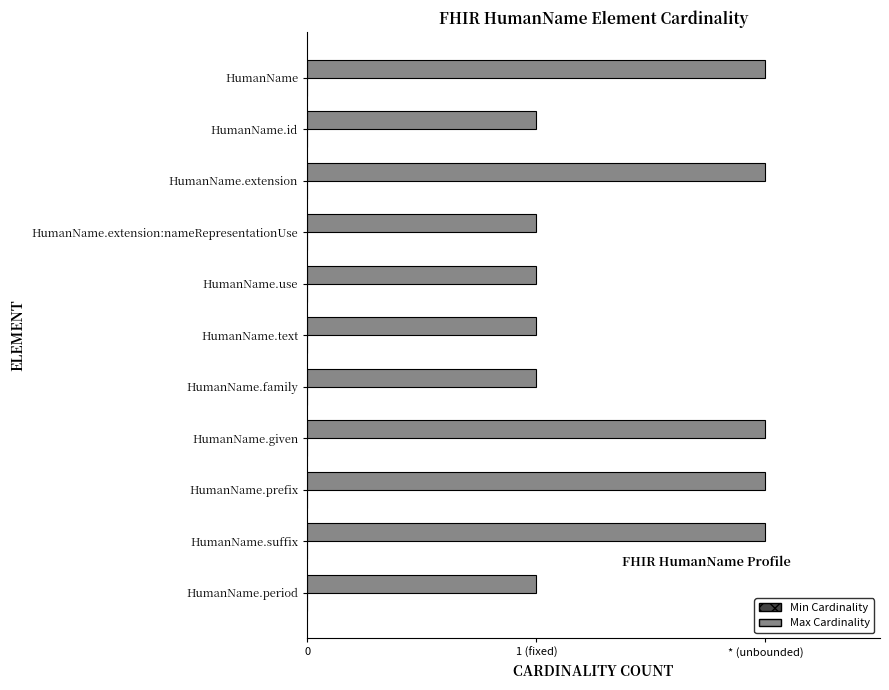

Are the bars horizontal?

Yes